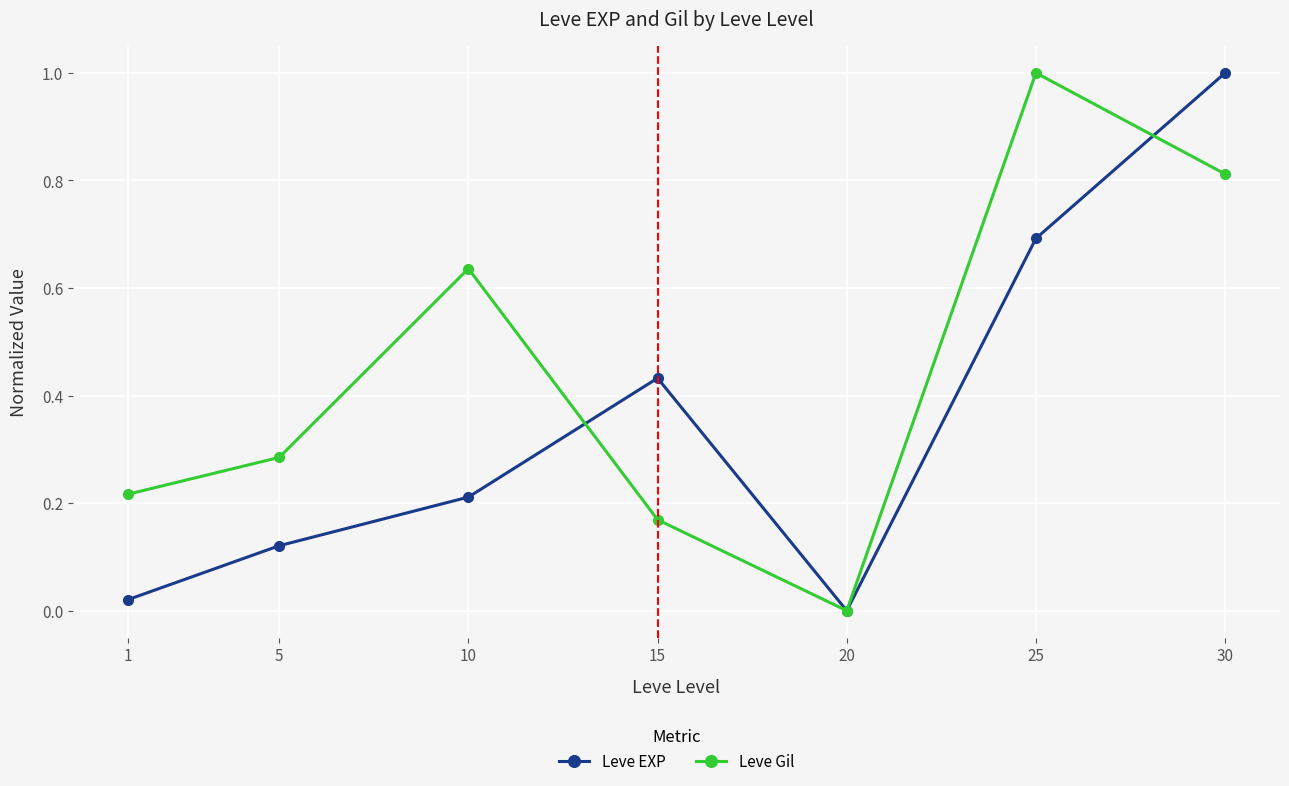

How many interior local peaks does the Leve EXP series have?

1